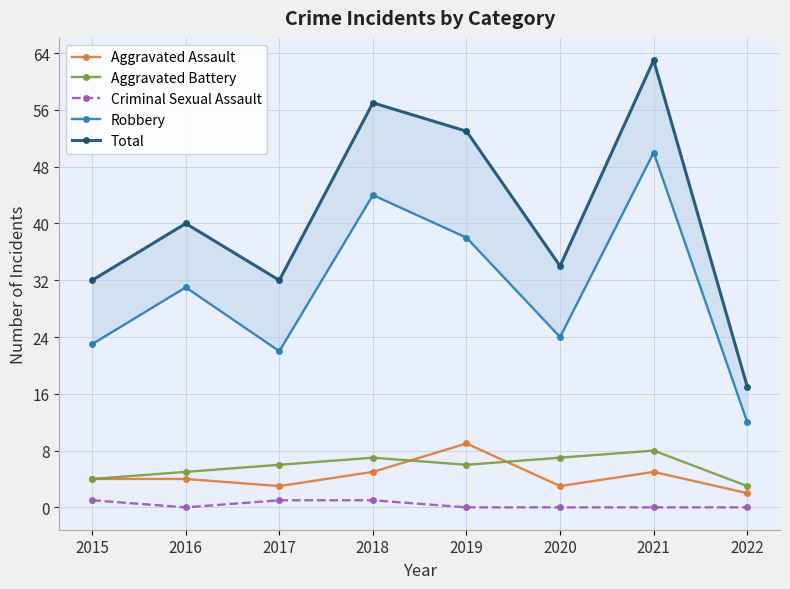

Between 2019 and 2021, which series saw the biggest shift?

Robbery